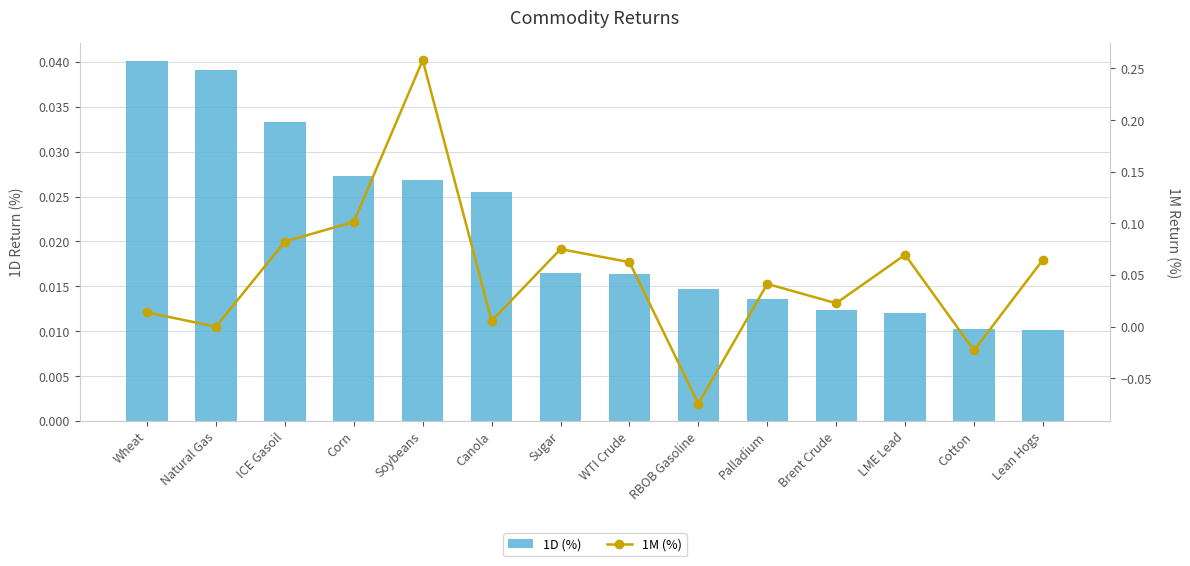

Reading right to left, transcribe all the data shown in this chart.

1D (%): Lean Hogs=0.0	Cotton=0.0	LME Lead=0.0	Brent Crude=0.0	Palladium=0.0	RBOB Gasoline=0.0	WTI Crude=0.0	Sugar=0.0	Canola=0.0	Soybeans=0.0	Corn=0.0	ICE Gasoil=0.0	Natural Gas=0.0	Wheat=0.0
1M (%): Lean Hogs=0.1	Cotton=-0.0	LME Lead=0.1	Brent Crude=0.0	Palladium=0.0	RBOB Gasoline=-0.1	WTI Crude=0.1	Sugar=0.1	Canola=0.0	Soybeans=0.3	Corn=0.1	ICE Gasoil=0.1	Natural Gas=0.0	Wheat=0.0